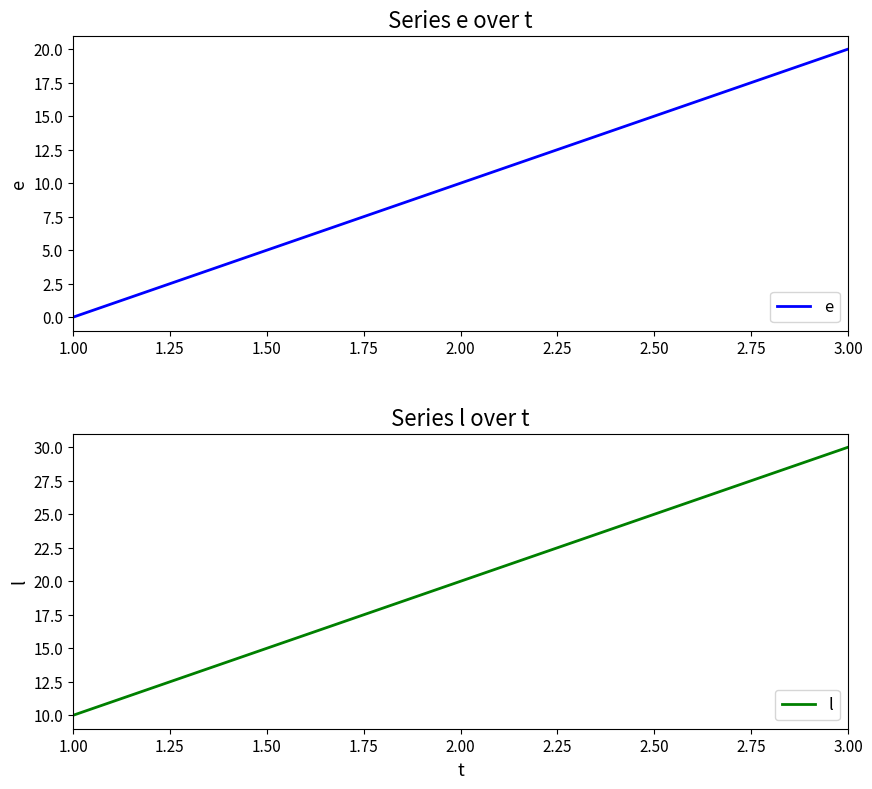

How many series are shown in this chart?

2